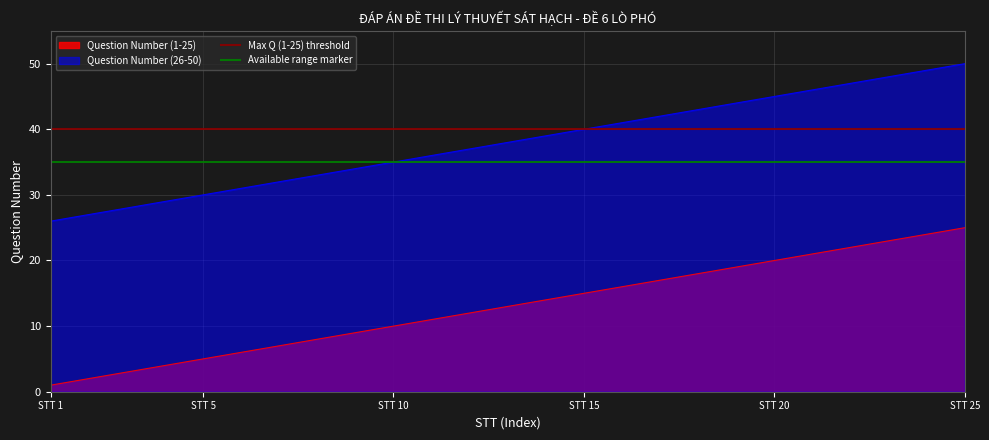

What is the value of the Max Q (1-25) threshold point at the 1st from the left?

40